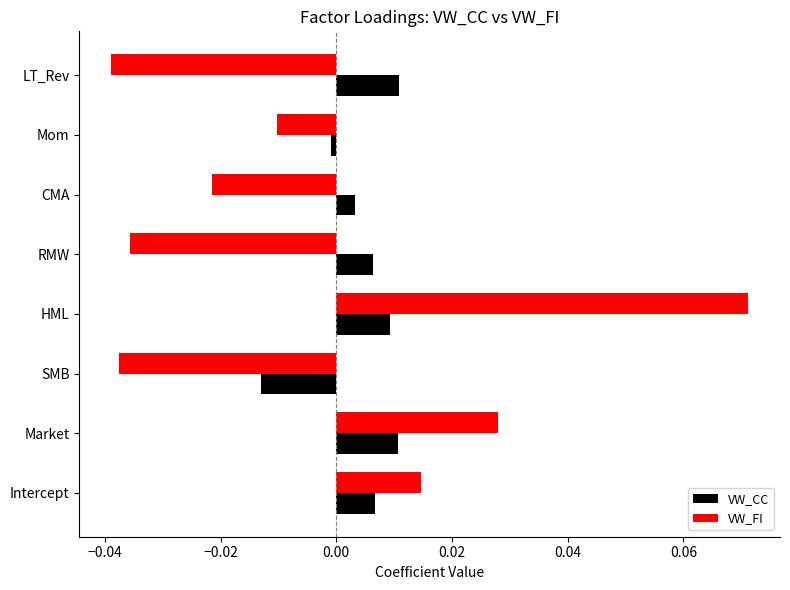

How many series are shown in this chart?

2